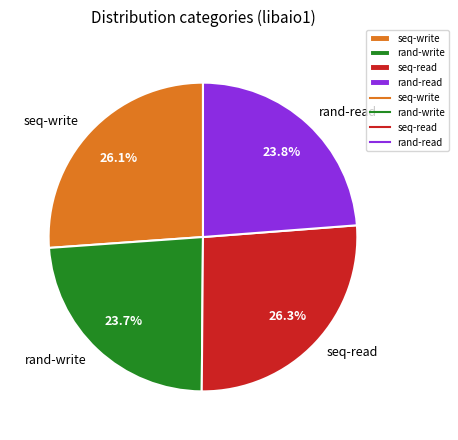

What percentage is the seq-read slice, to the nearest percent?

26%